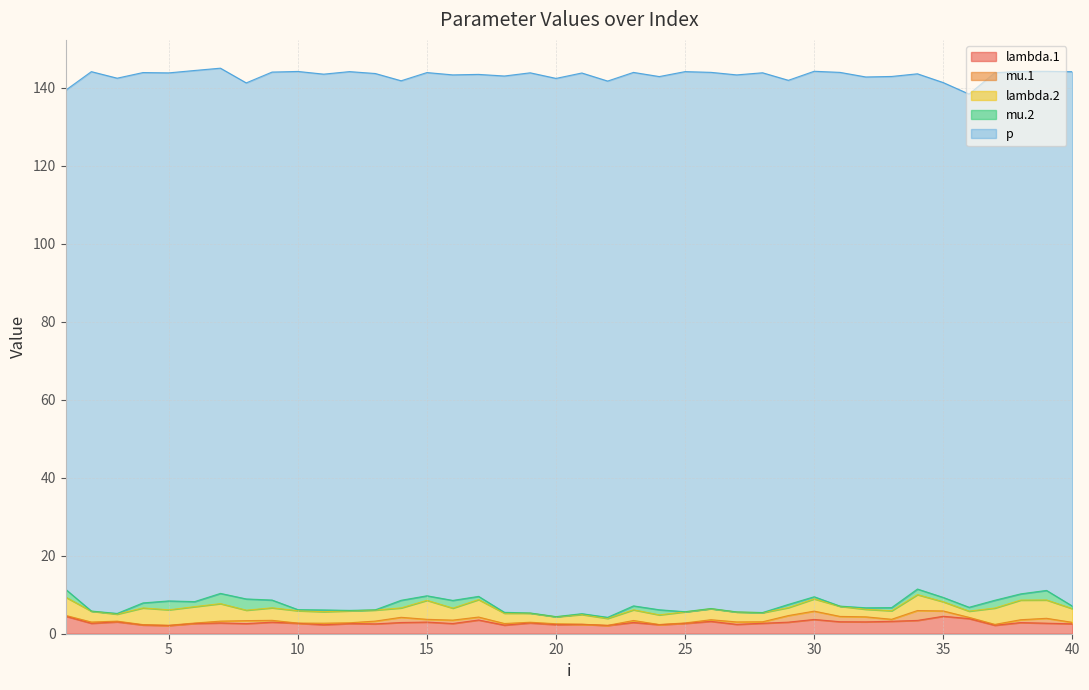

What is the average value of the mu.1 series?

0.6